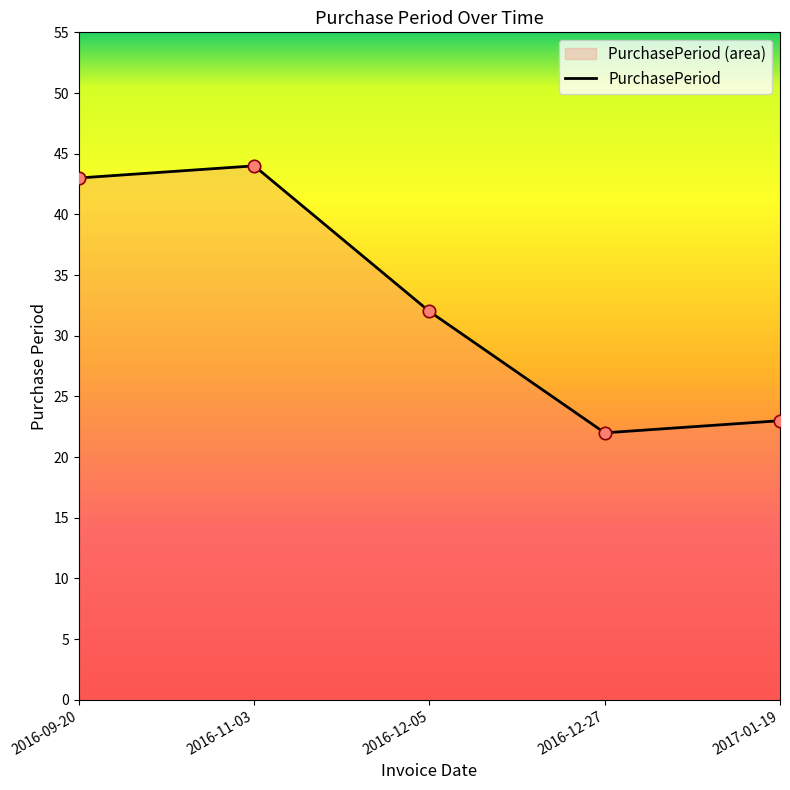

Which has a higher value, 2016-11-03 or 2017-01-19?

2016-11-03